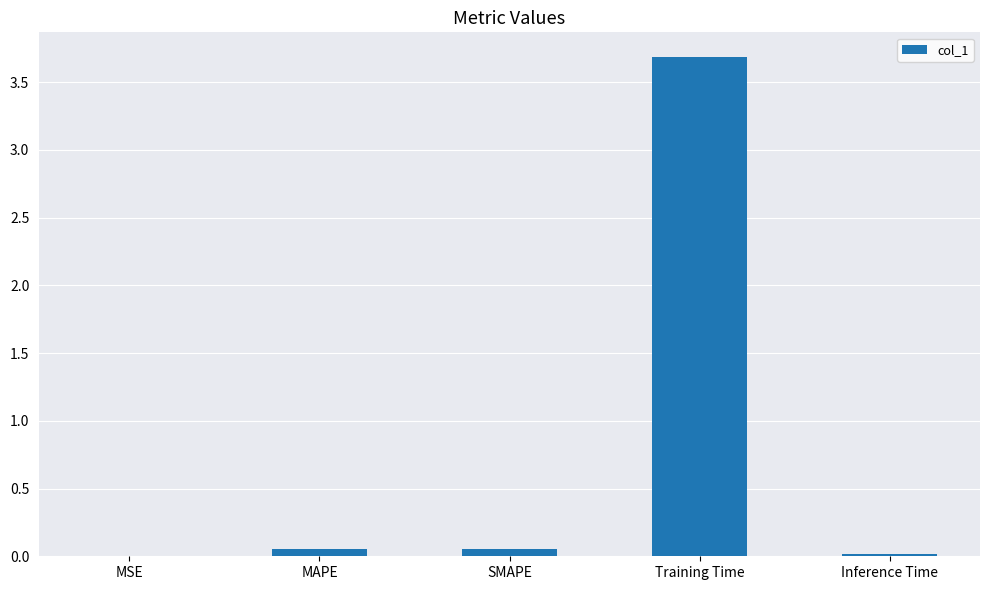

The value at Training Time is 3.7. True or false?

True